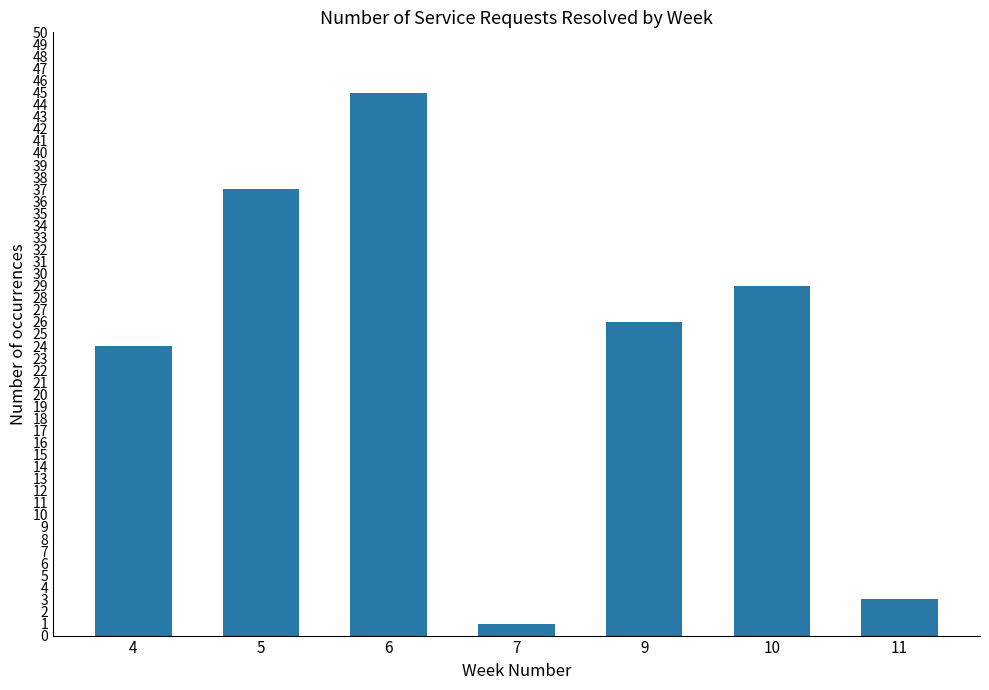

Reading left to right, list all the values displayed in this chart.

4=24	5=37	6=45	7=1	9=26	10=29	11=3